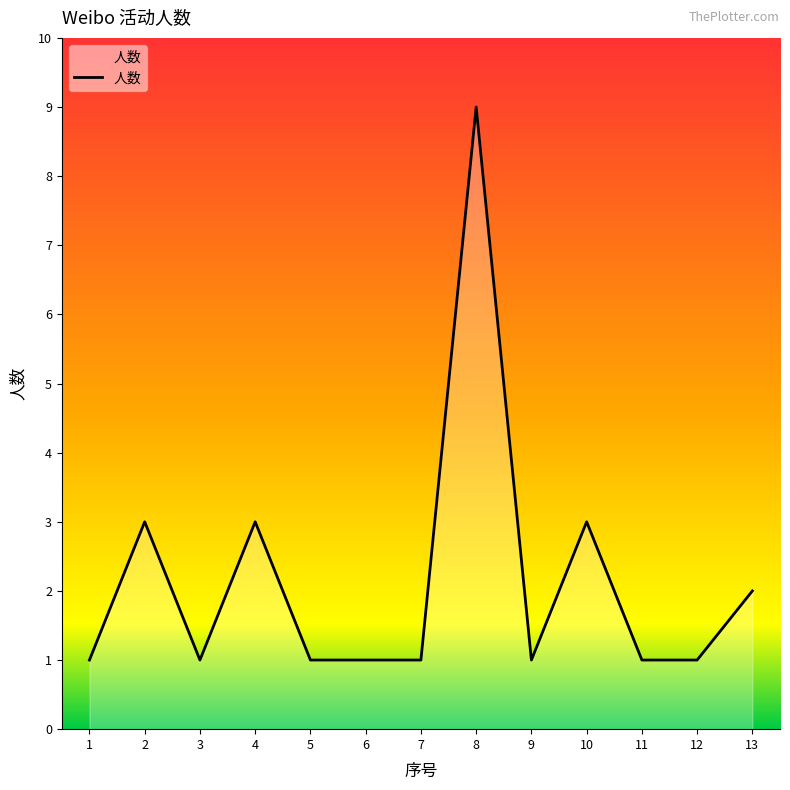

Which category has the highest value across all series?

8